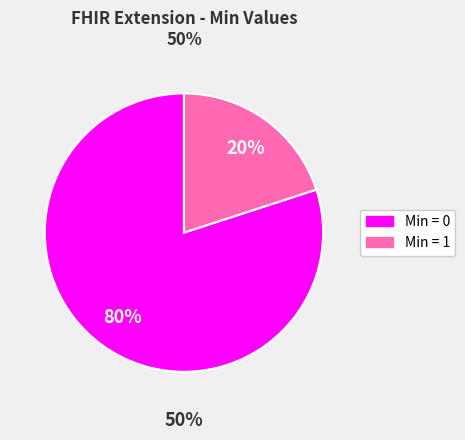

True or false: Extension accounts for 0% of the total.

True